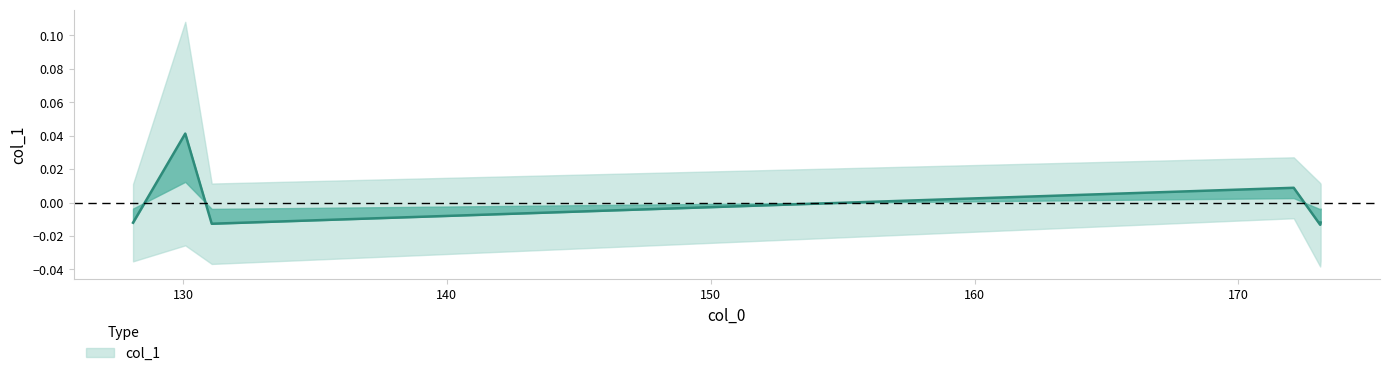

The chart shows a value of -0.0 at 128.10809326171875. True or false?

True